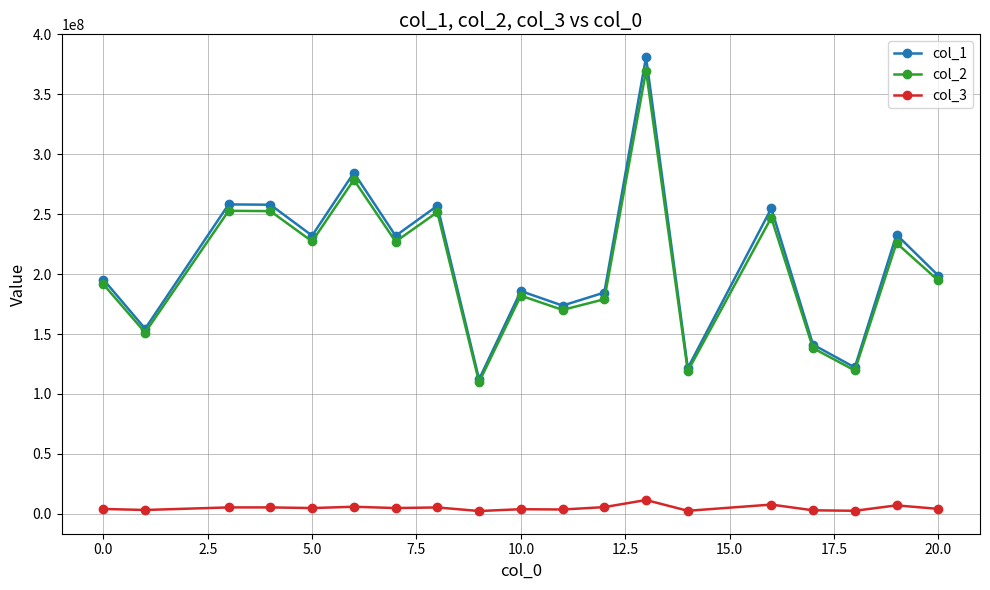

True or false: col_1 and col_3 intersect in this chart.

False